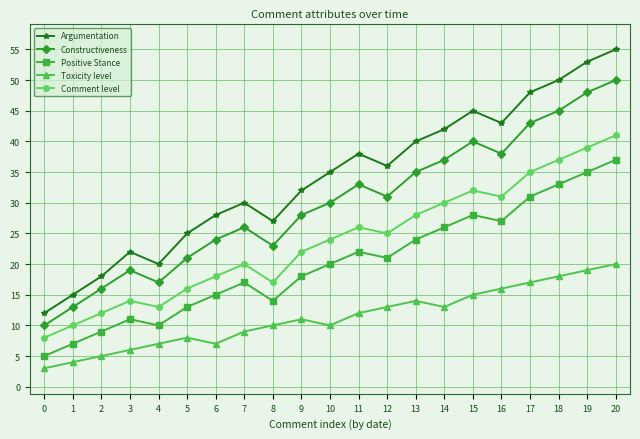

True or false: Positive Stance and Toxicity level intersect in this chart.

False